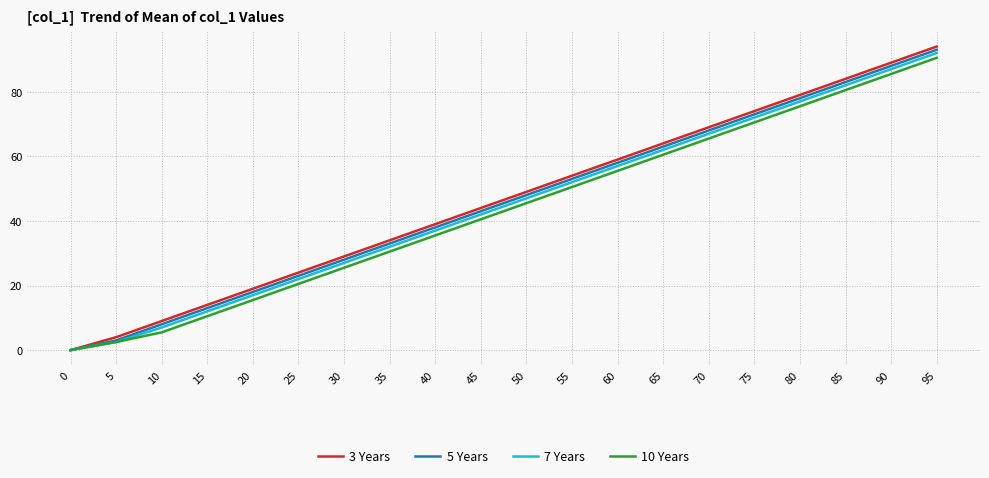

What is the maximum value shown in the chart?

94.0